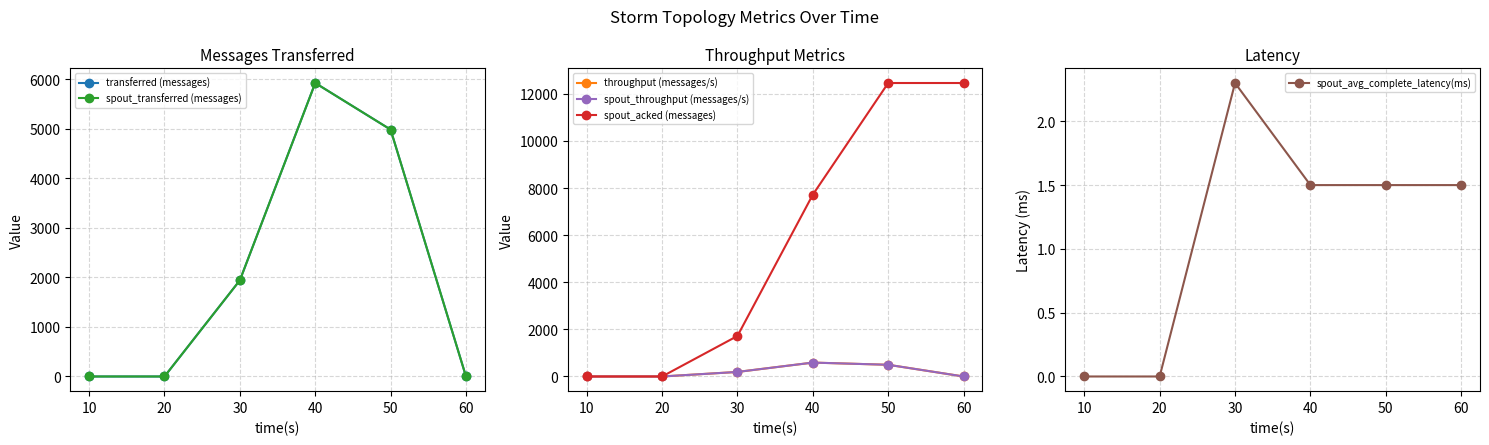

Count the throughput (messages/s) values in the range 0 to 497.

5